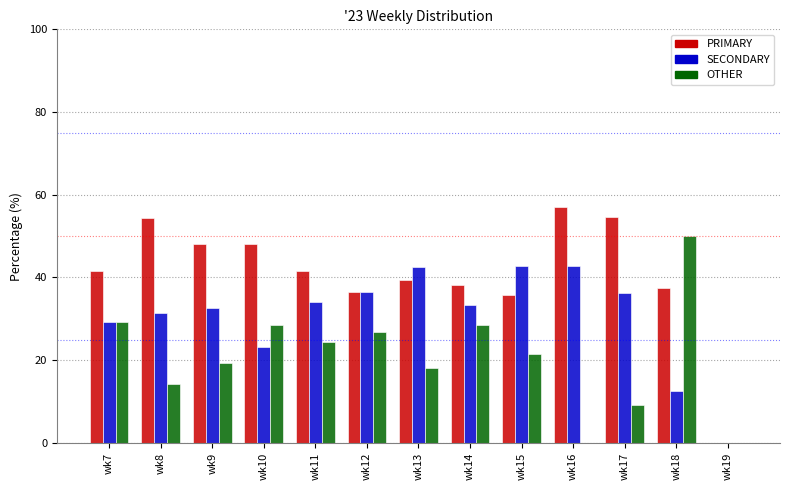

What is the highest value of the OTHER series?

50.0